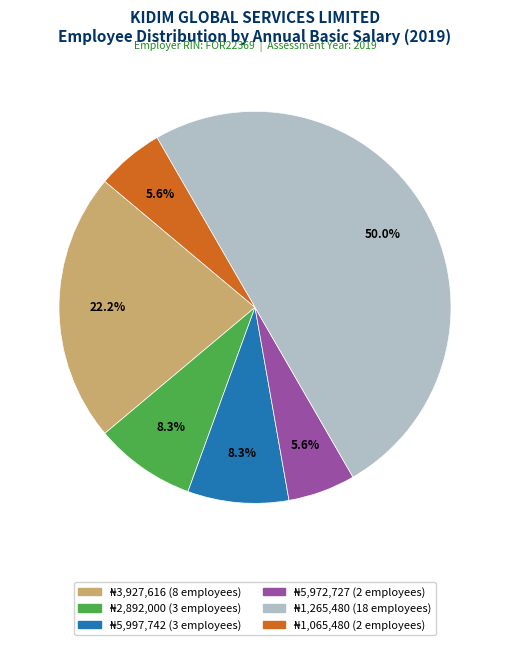

Count the number of slices in the pie.

6